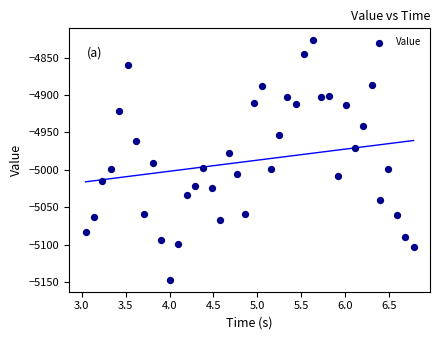

What Y value in the scatter plot is closest to -4987?

-4991